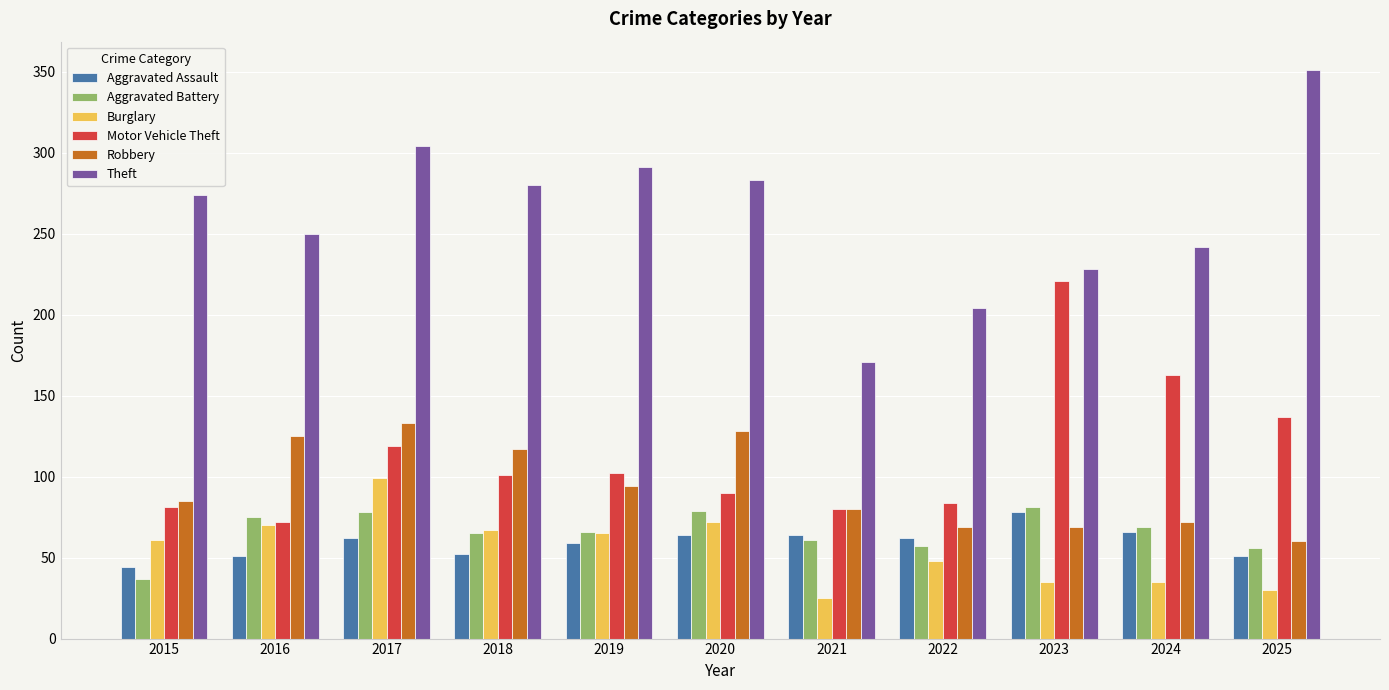

How many bars are there in total?

66